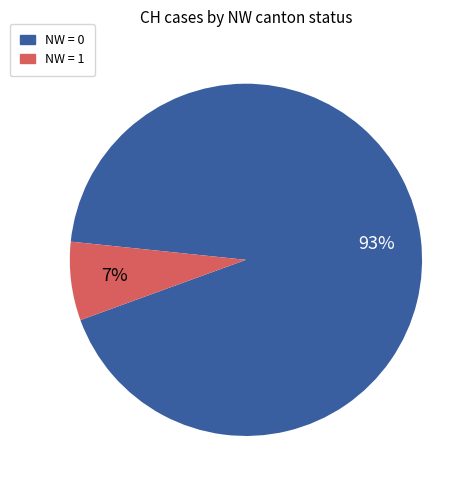

To the nearest percent, what is the difference between the largest and smallest slice percentages?

86%